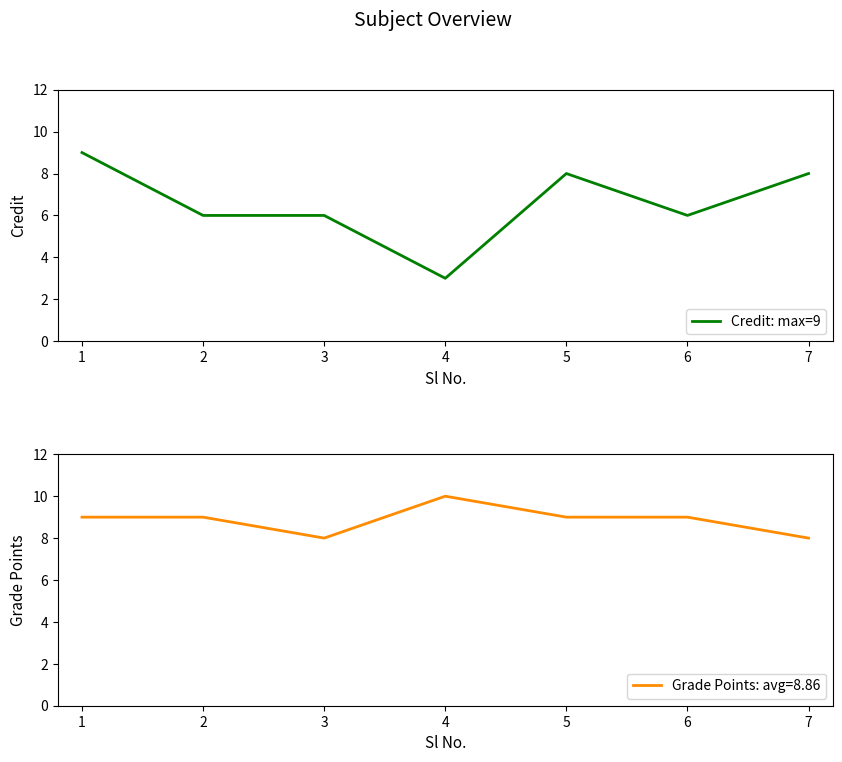

The Credit: max=9 series shows 8 at 7. True or false?

True